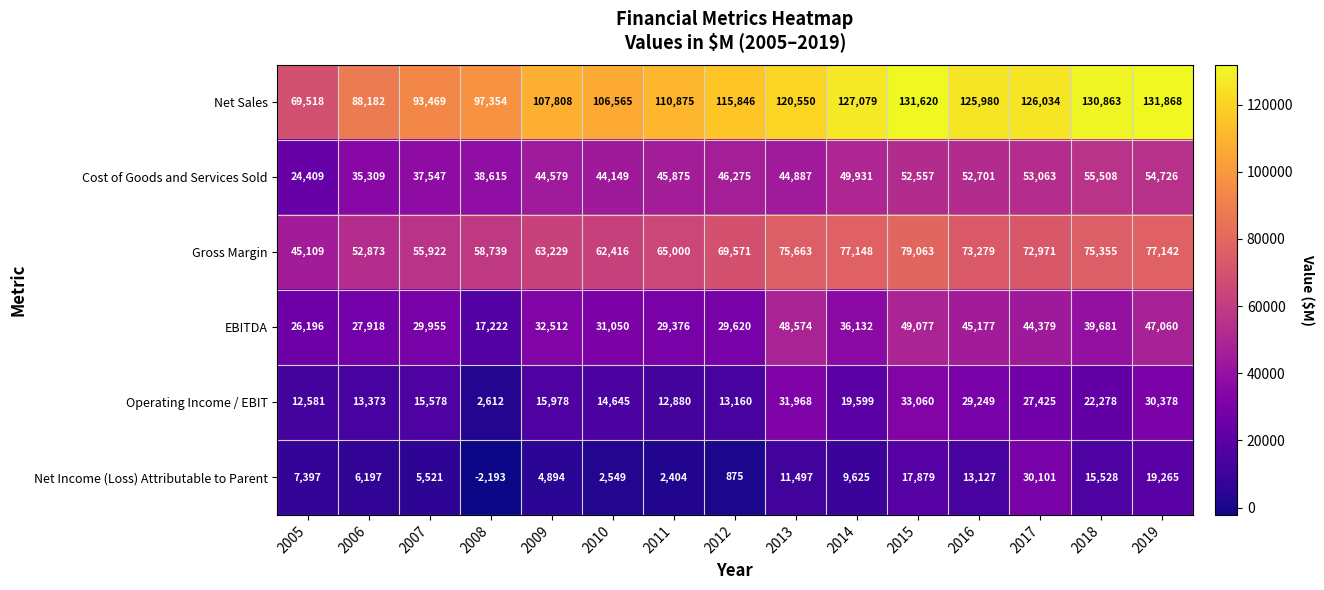

What is the difference between the maximum and minimum values in the Cost of Goods and Services Sold series?

31099